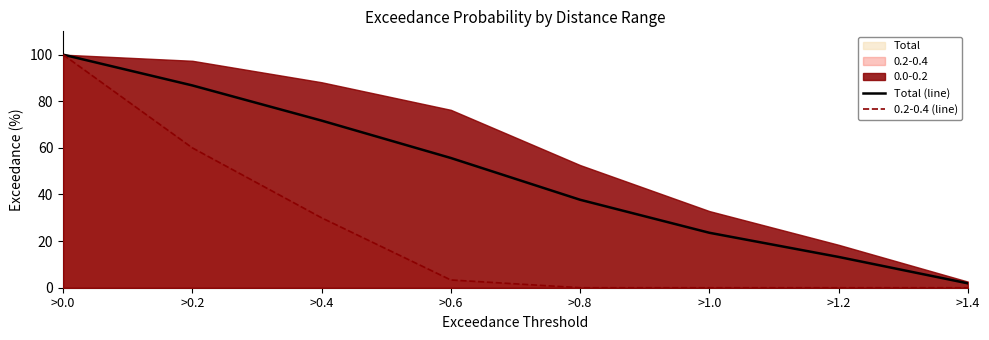

True or false: 0.2-0.4 (line) and Total (line) cross at least once.

False